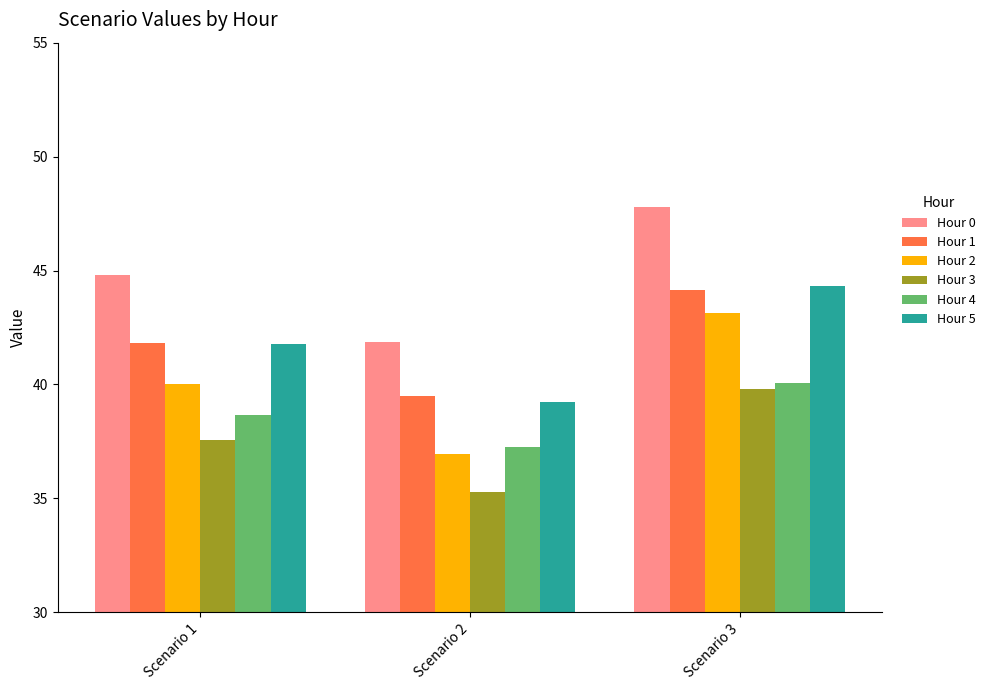

At how many categories does at least one series exceed 46?

1